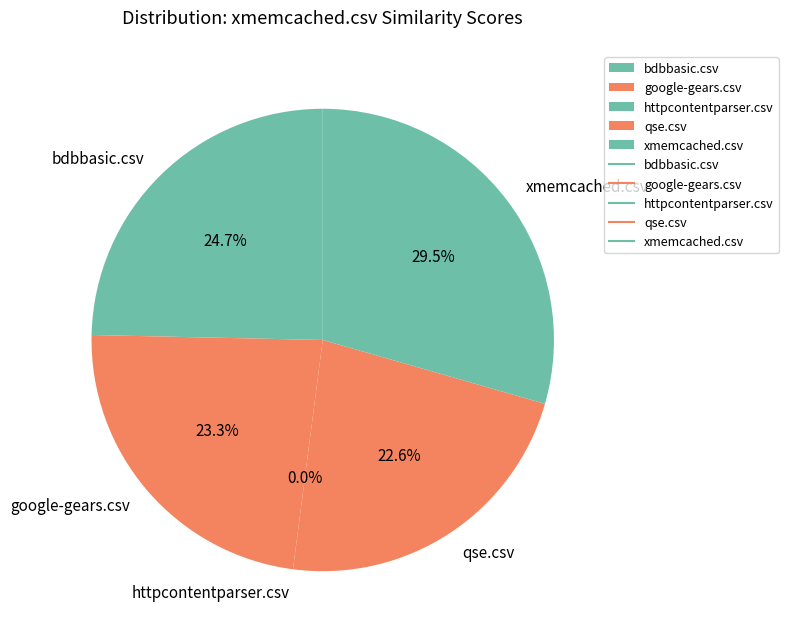

To the nearest percent, what portion does xmemcached.csv represent?

29%